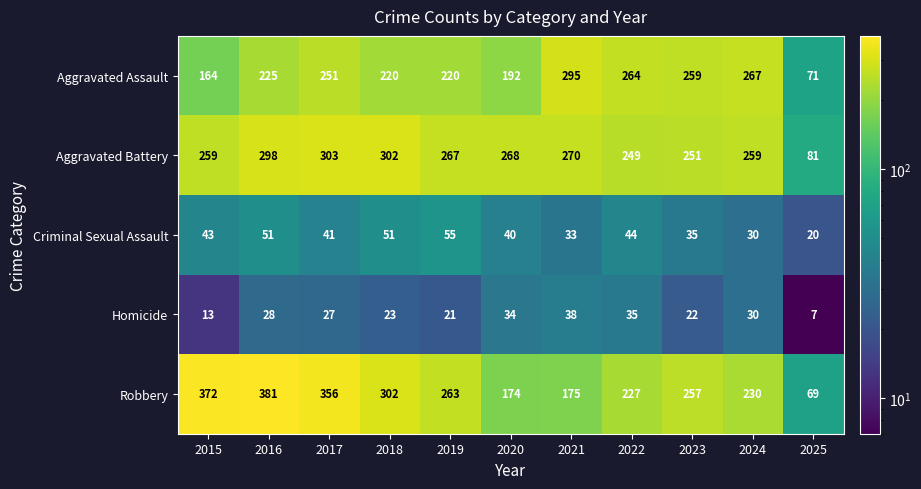

Which label corresponds to the largest value in the chart?

2016